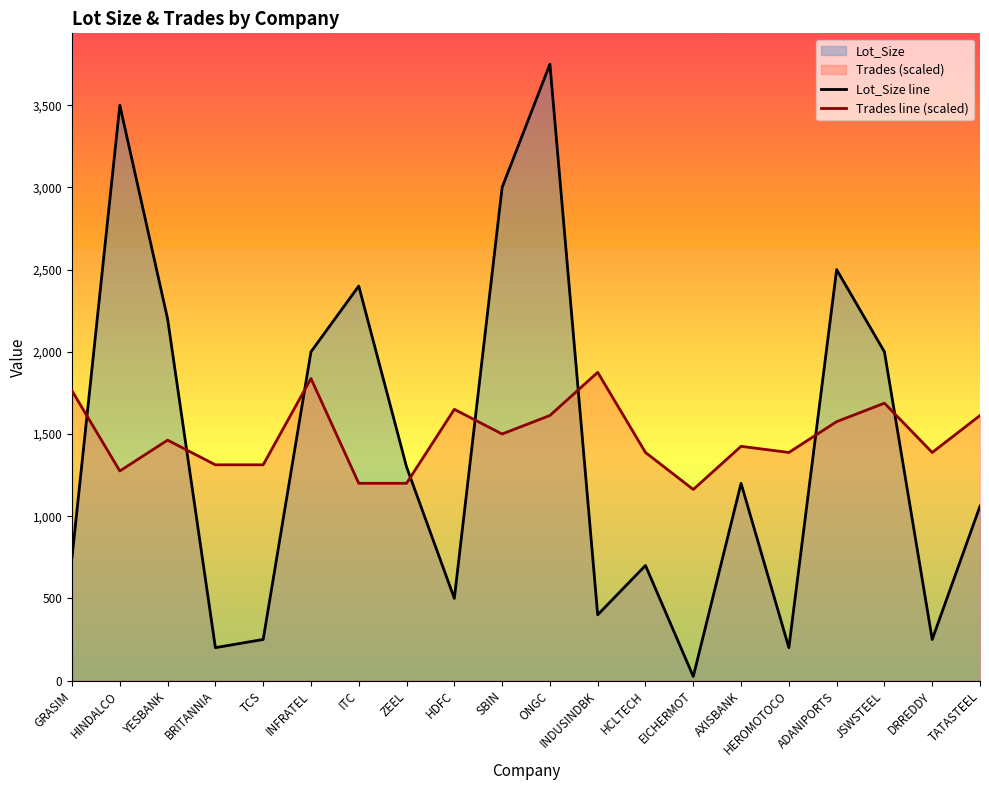

The value of Trades line (scaled) at HINDALCO is 712.1. True or false?

False